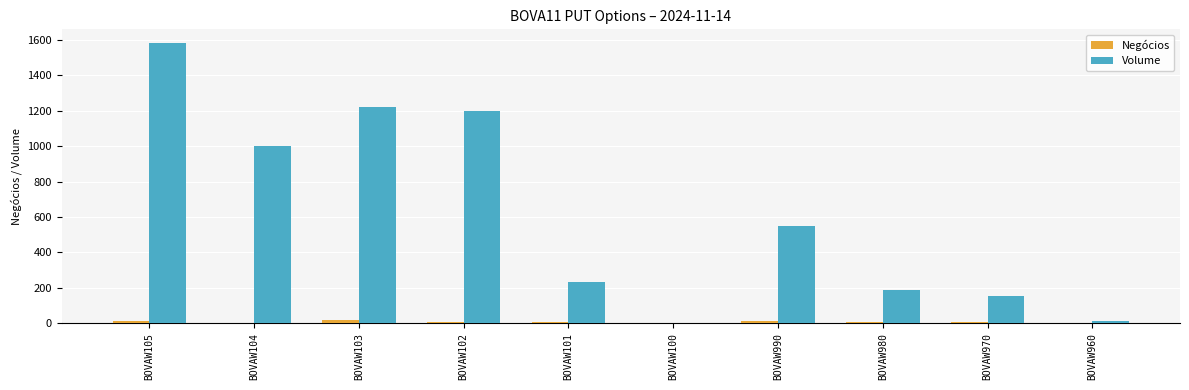

Between BOVAW100 and BOVAW990, which series saw the biggest shift?

Volume